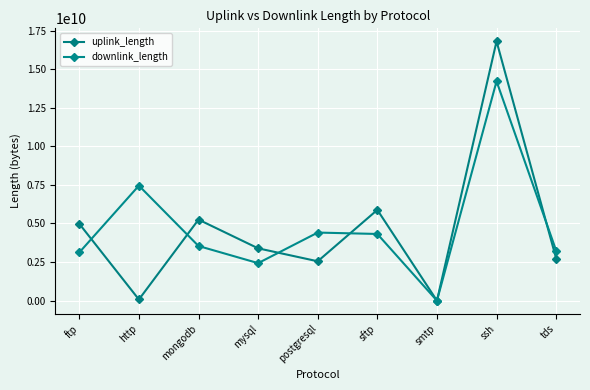

True or false: uplink_length has a value of 1887854717 at sftp.

False